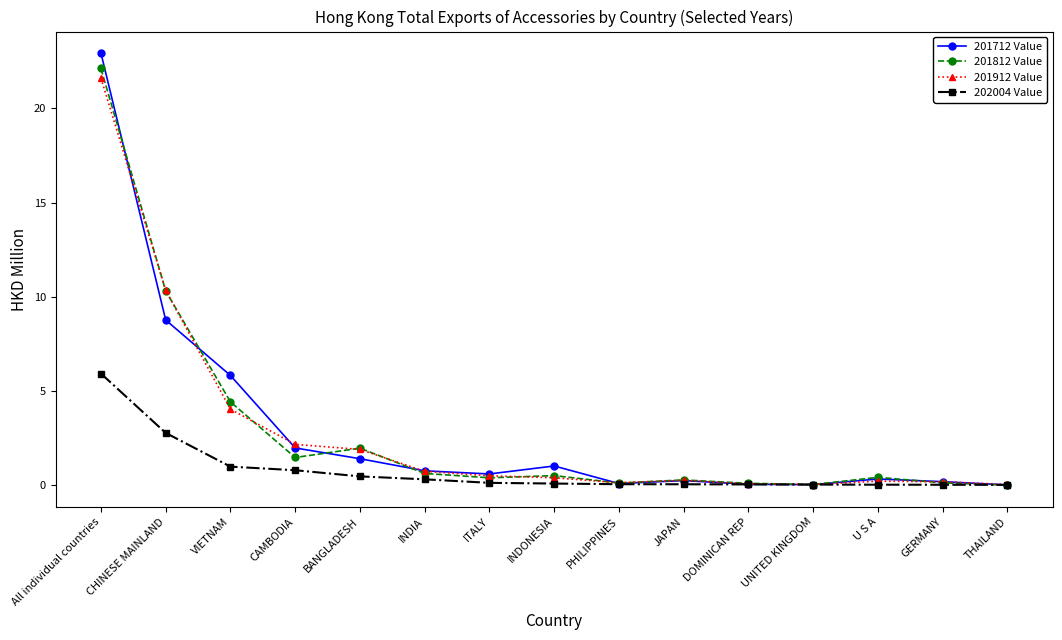

How many lines are shown in the chart?

4